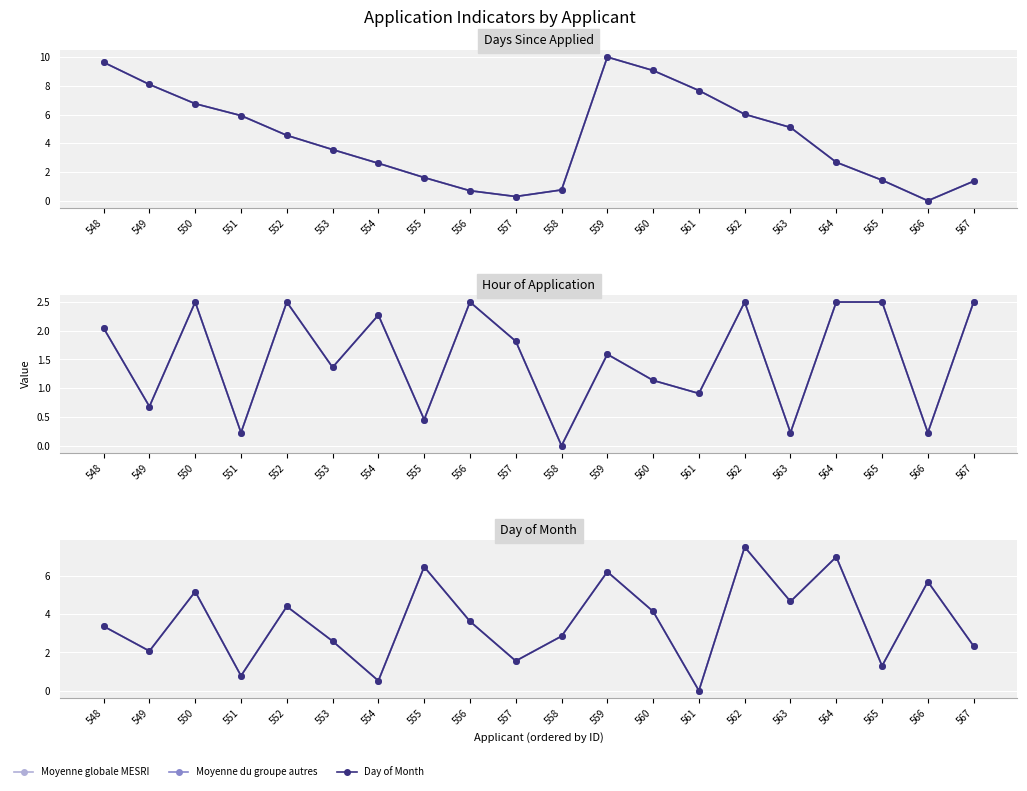

At how many categories does at least one series exceed 4?

13